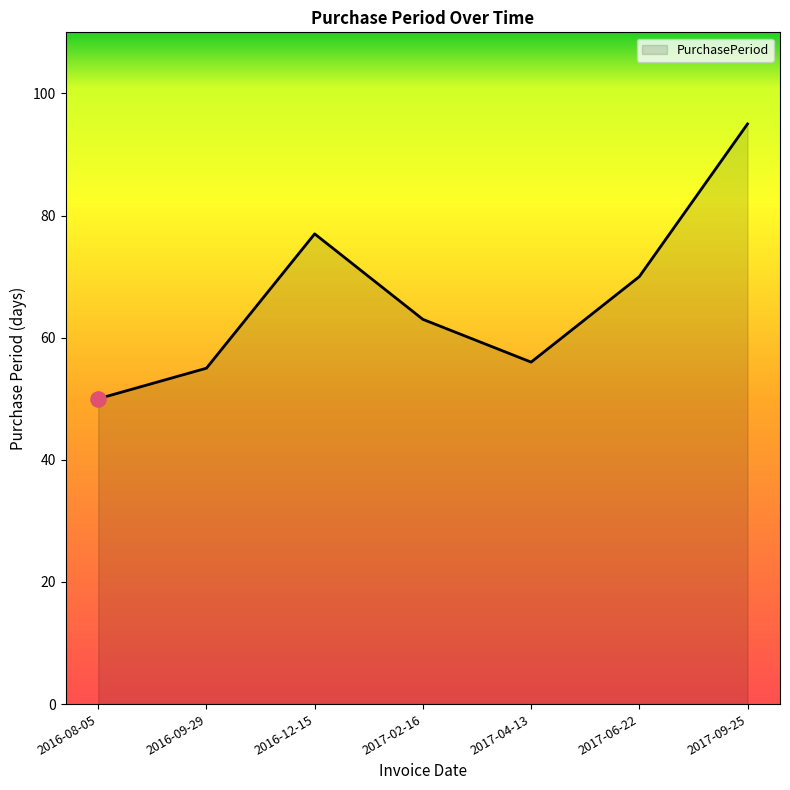

What is the ratio of the value at 2016-12-15 to the value at 2016-08-05?

1.5